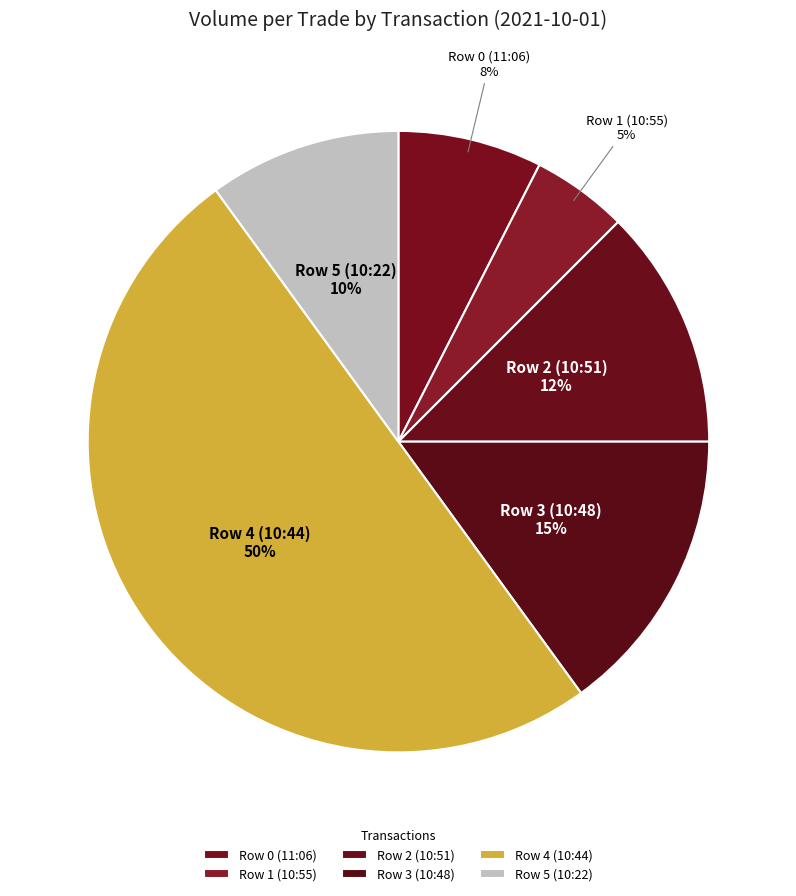

Approximately how many times larger is the value at Row 0 (11:06) compared to Row 3 (10:48)?

0.5